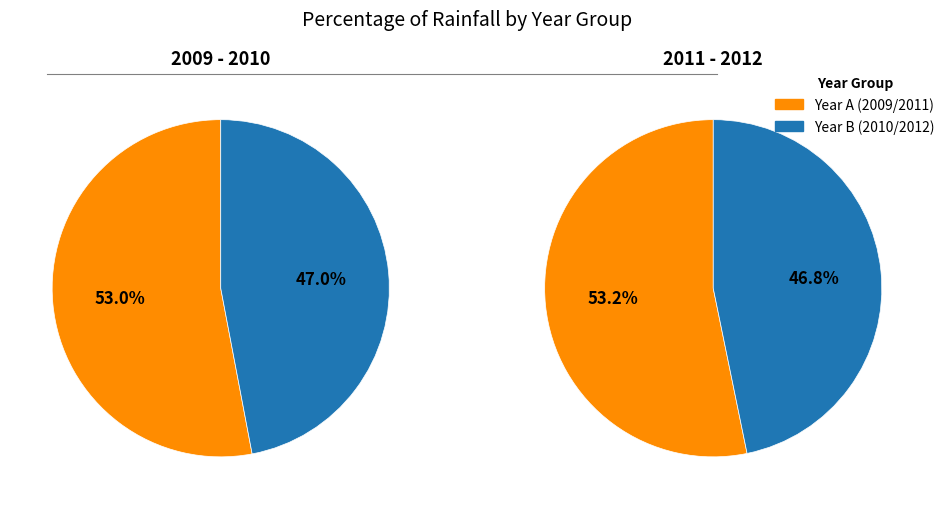

True or false: 8 accounts for 7% of the total.

False